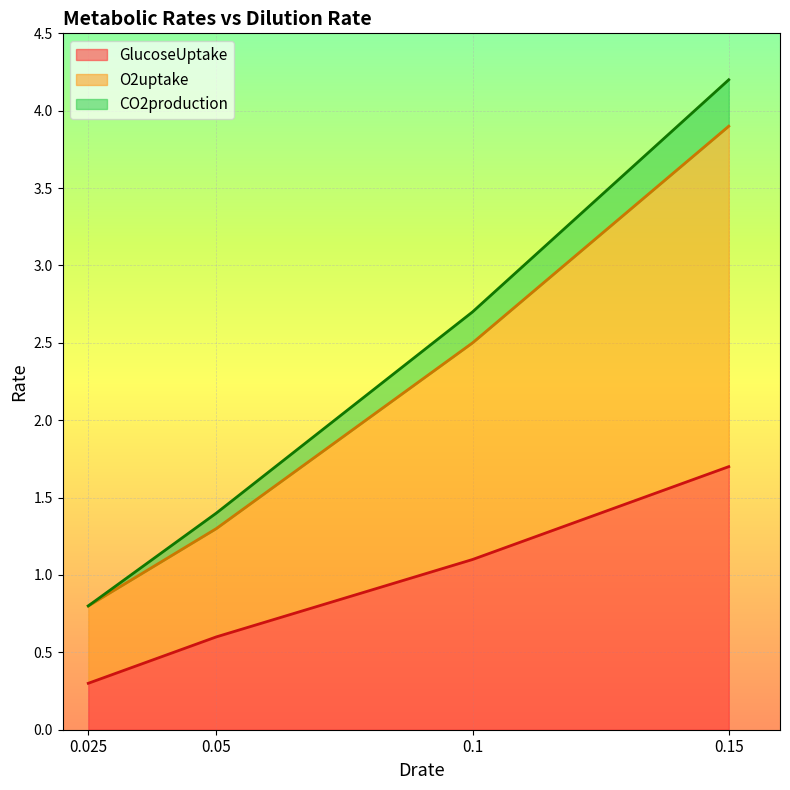

True or false: CO2production has a value of 0.8 at 0.025.

True